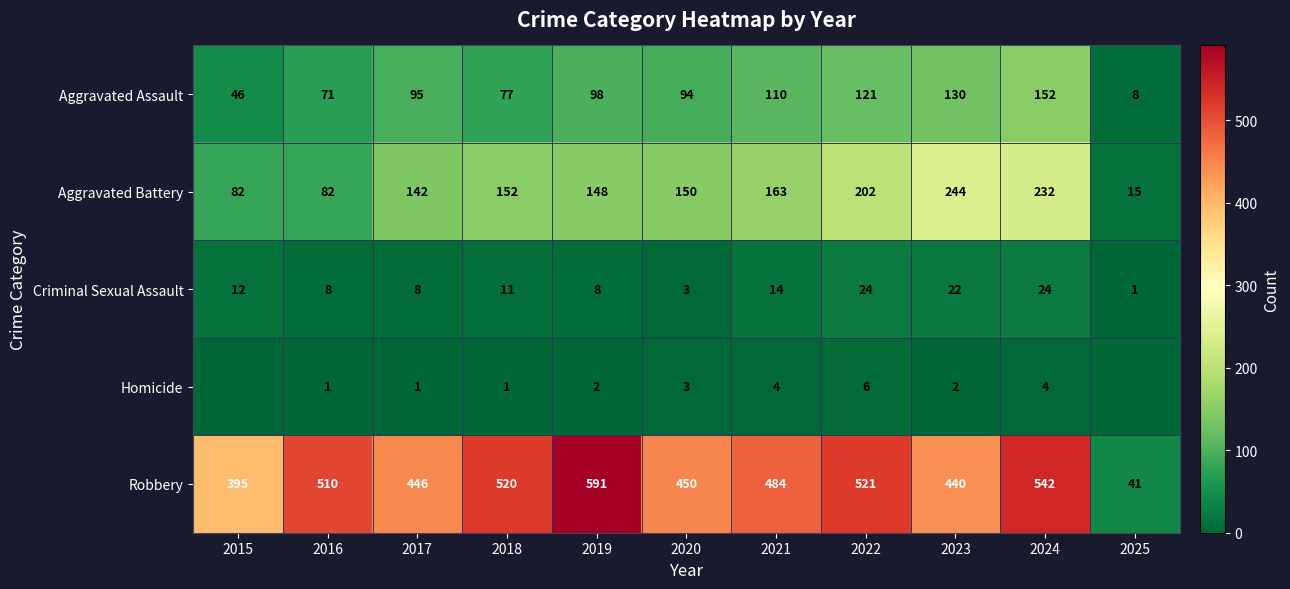

What is the difference between the Robbery values at 2023 and 2017?

6